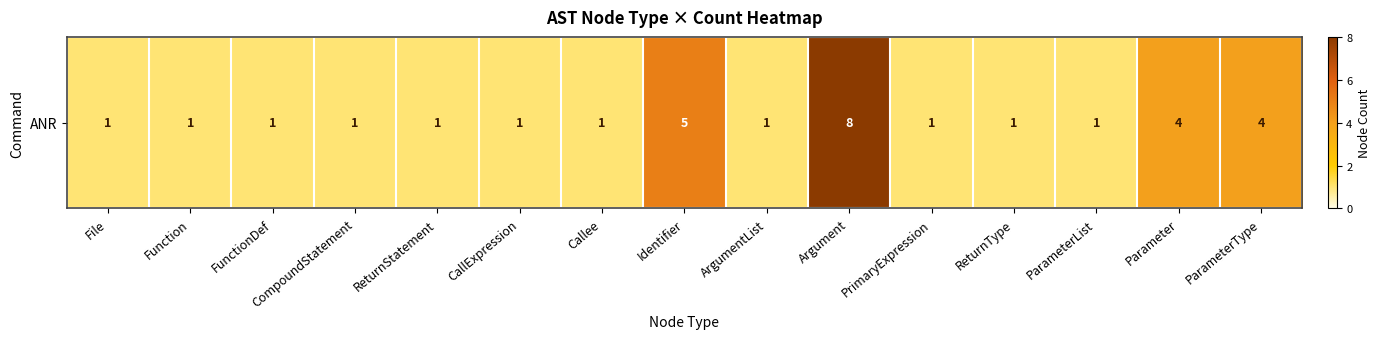

Reading left to right, extract all data points from this chart.

1	1	1	1	1	1	1	5	1	8	1	1	1	4	4